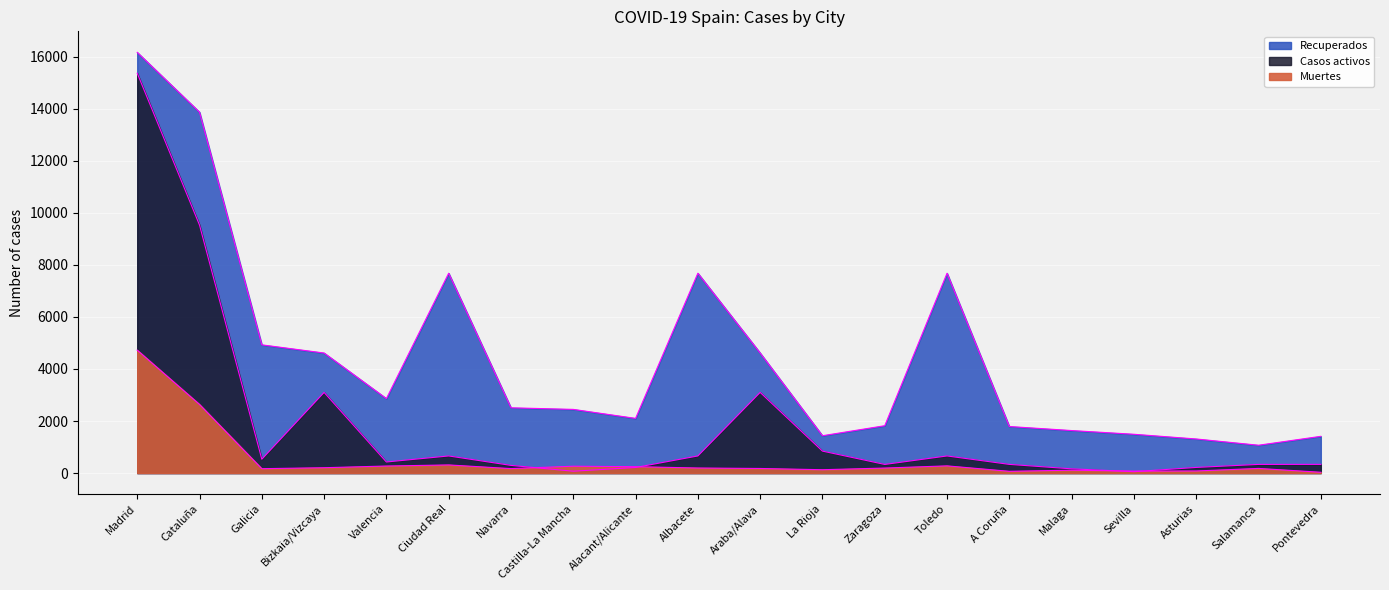

How many intersections are there between Muertes and Casos activos?

4